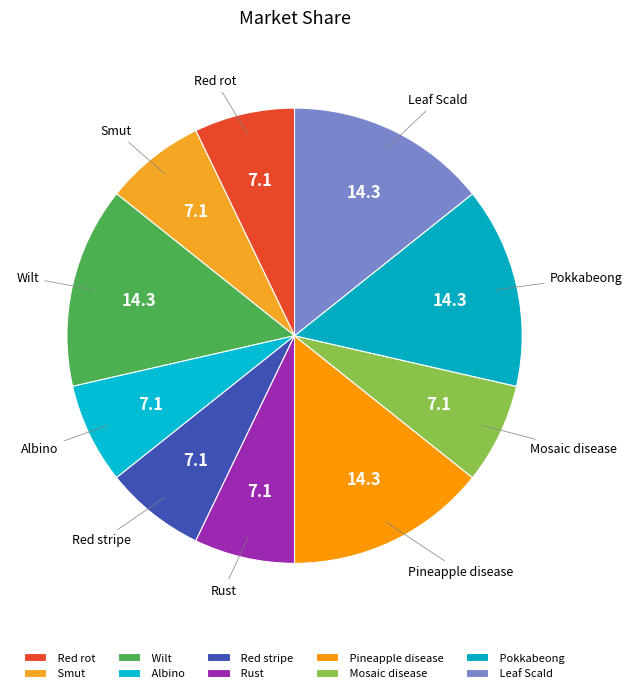

How many segments does this pie chart have?

10